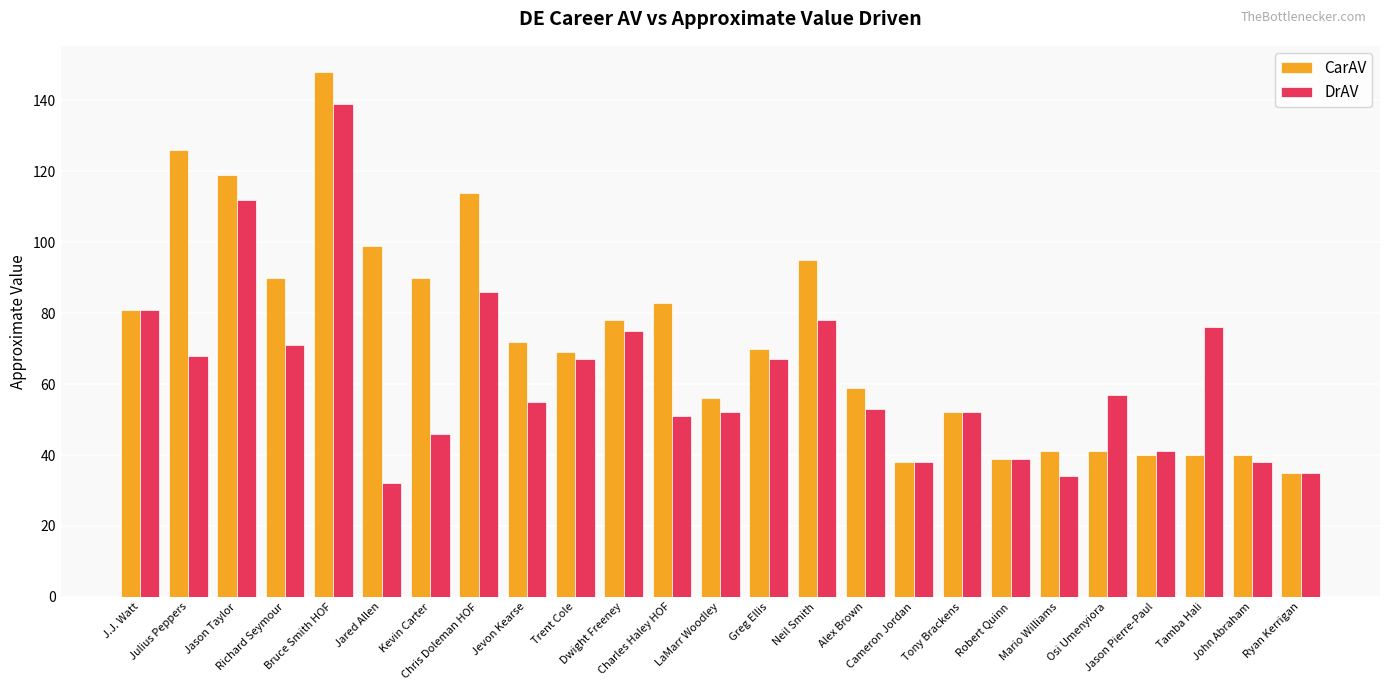

What is the label of the 1st bar from the left?

J.J. Watt